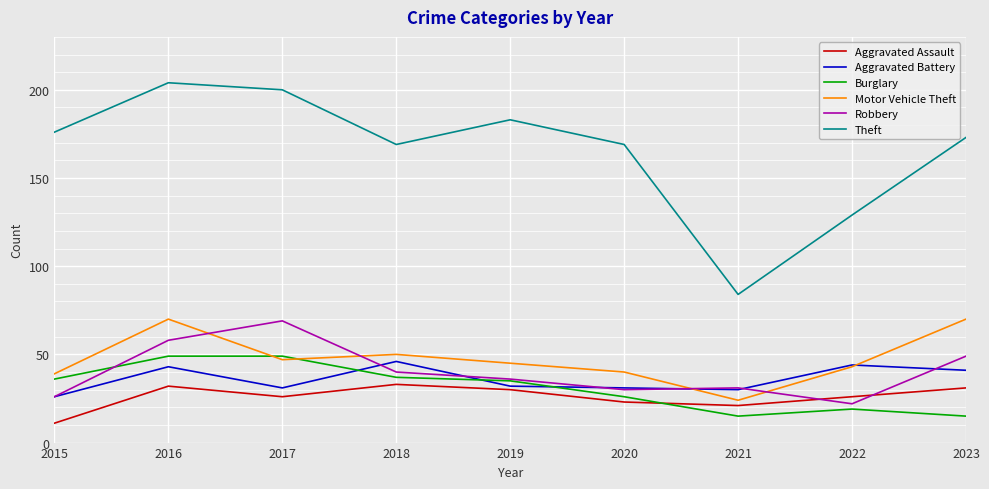

The Aggravated Assault series shows 33 at 2018. True or false?

True